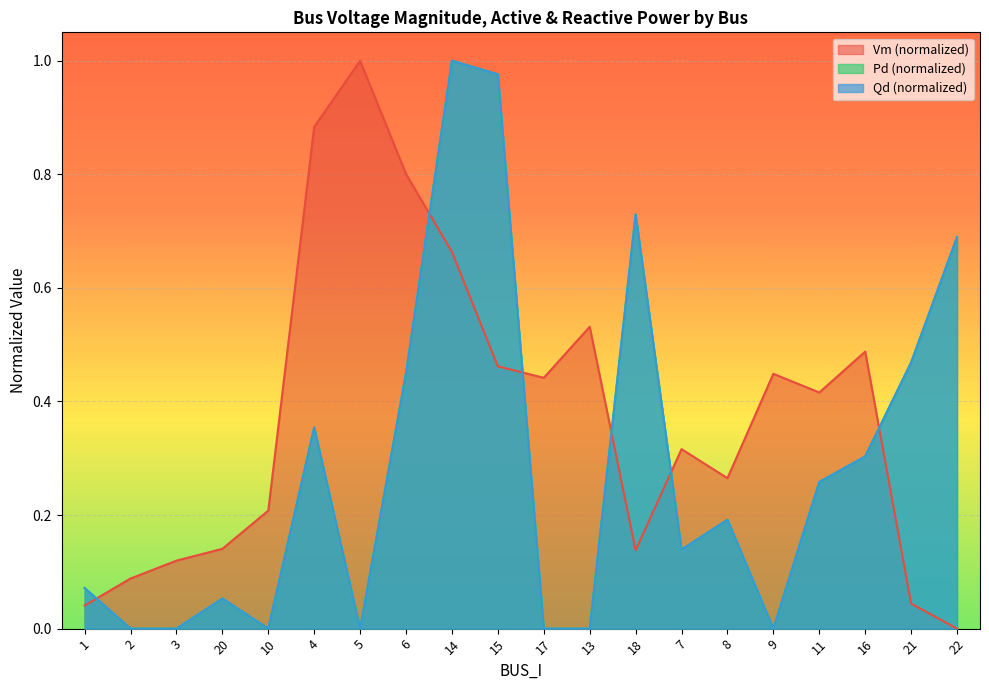

What is the sum of the Pd values at 2 and 22?

0.7